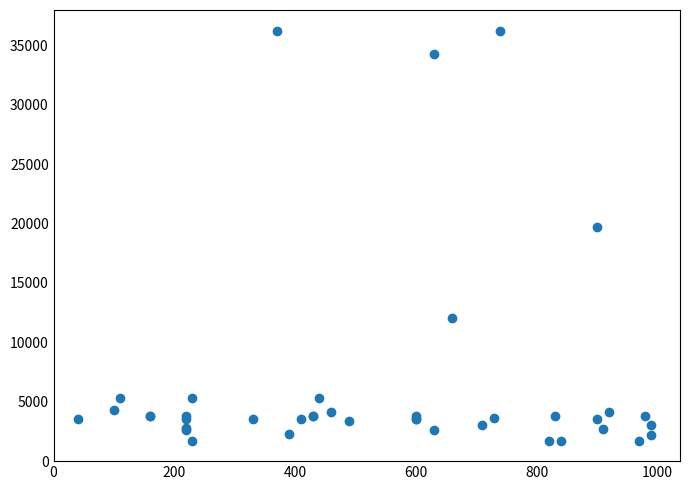

What Y value in the scatter plot is closest to 18967?

19744